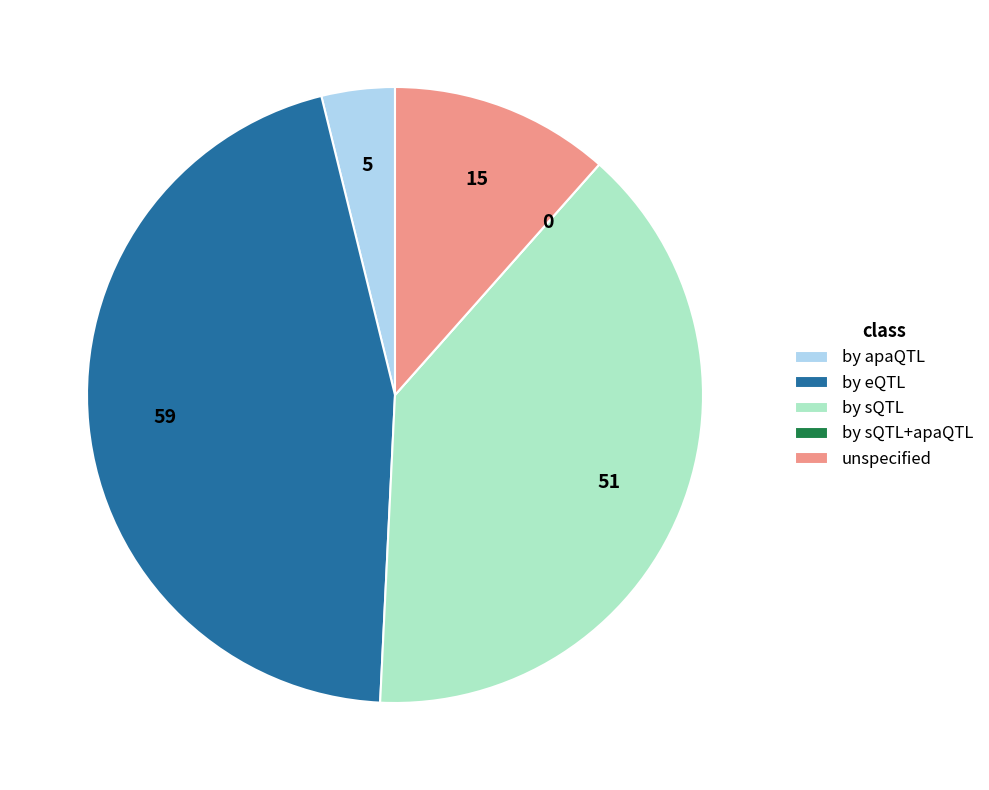

The by eQTL slice represents 45% of the pie. True or false?

True